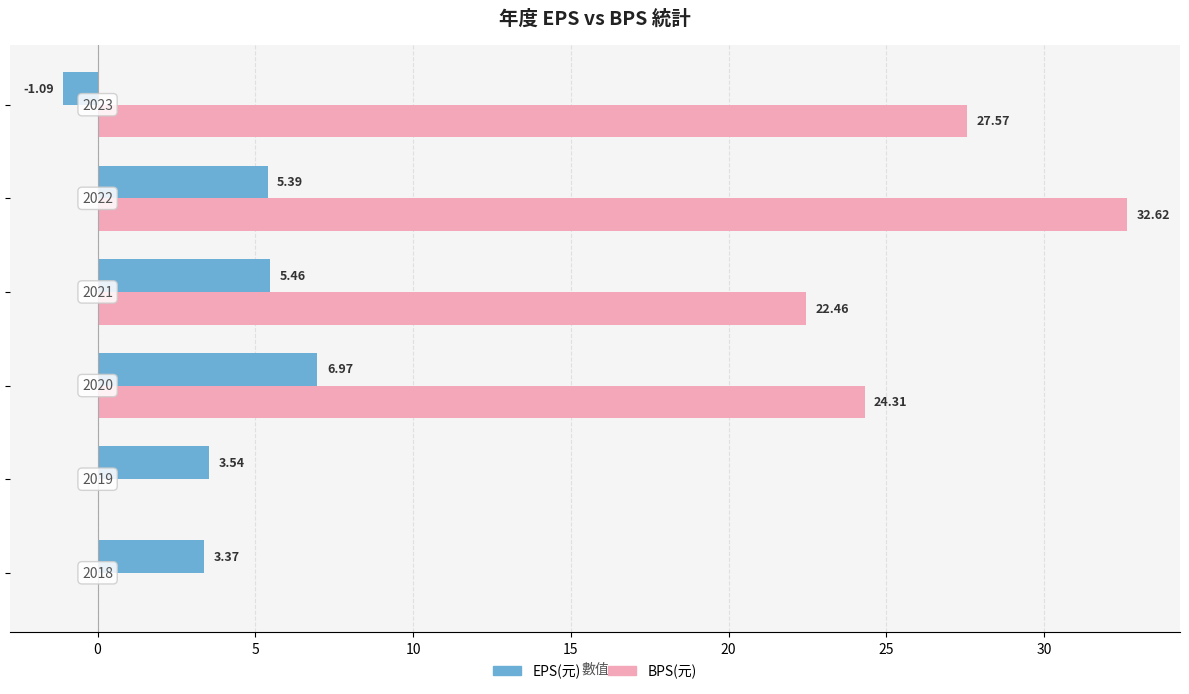

Which series has the largest total across all categories?

BPS(元)